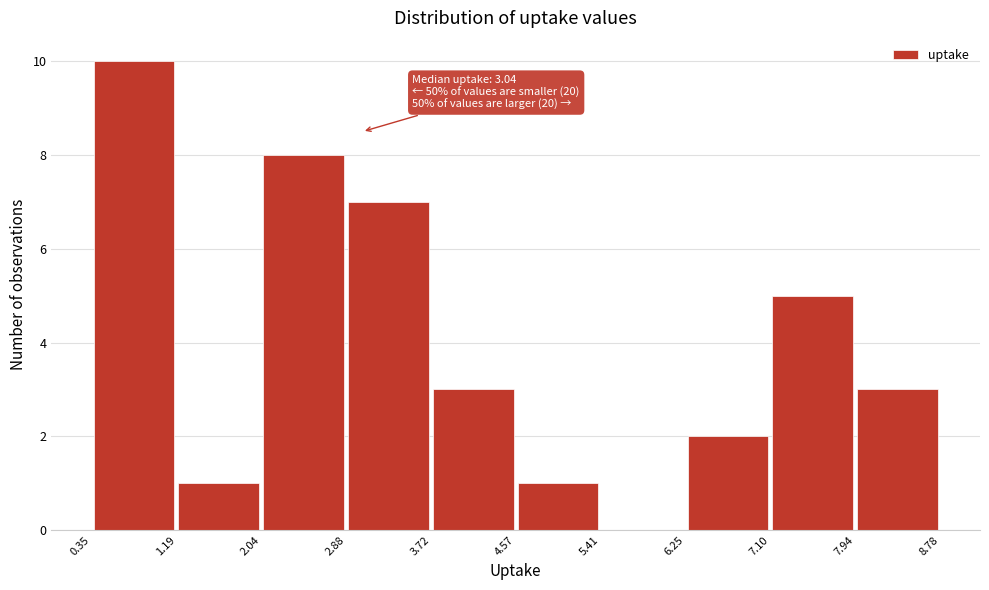

Over which range of the x-axis is the bar tallest?

0.35 to 1.19